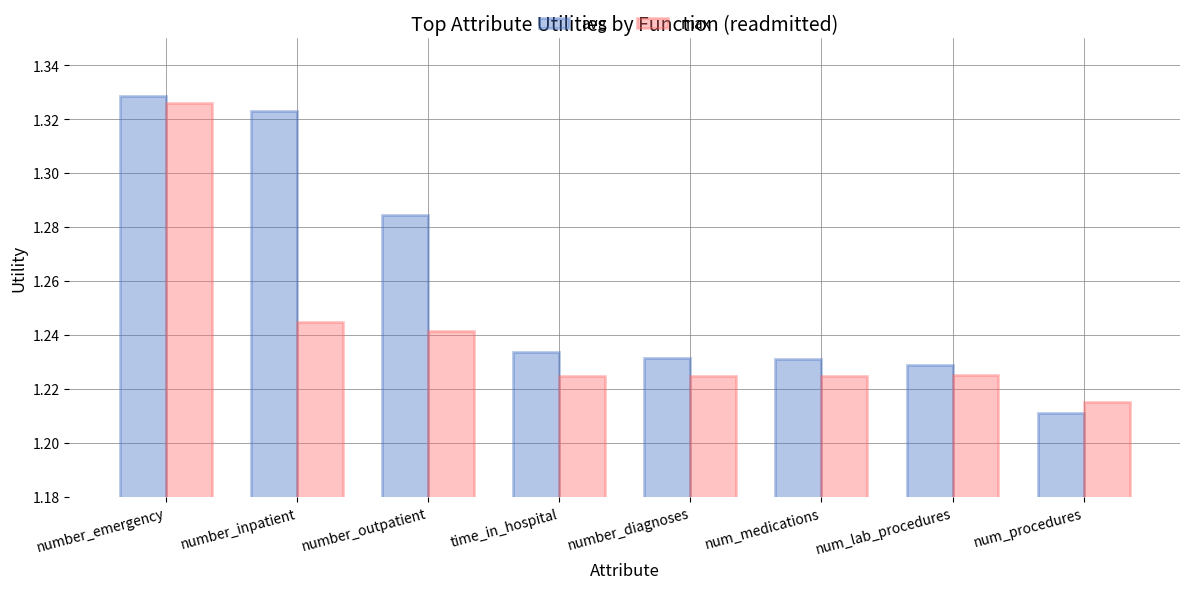

Which series has the largest total across all categories?

avg